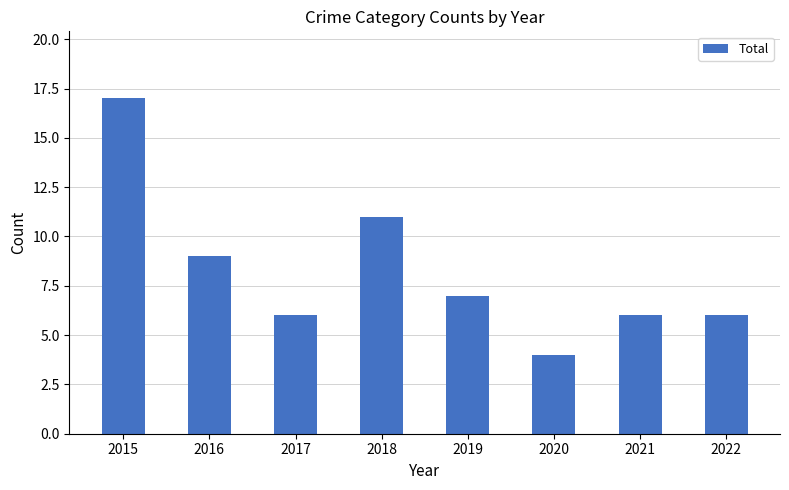

What is the maximum value shown in the chart?

17